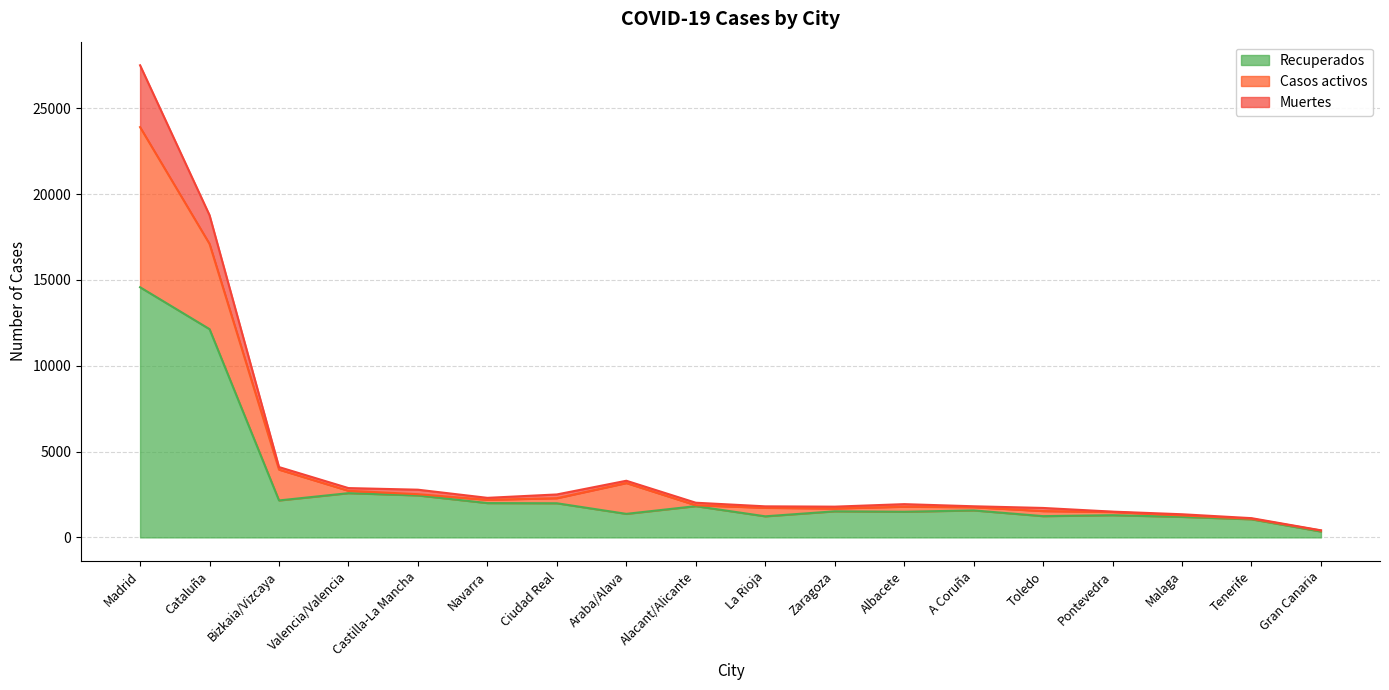

What is the difference between the Recuperados values at Alacant/Alicante and Gran Canaria?

1479